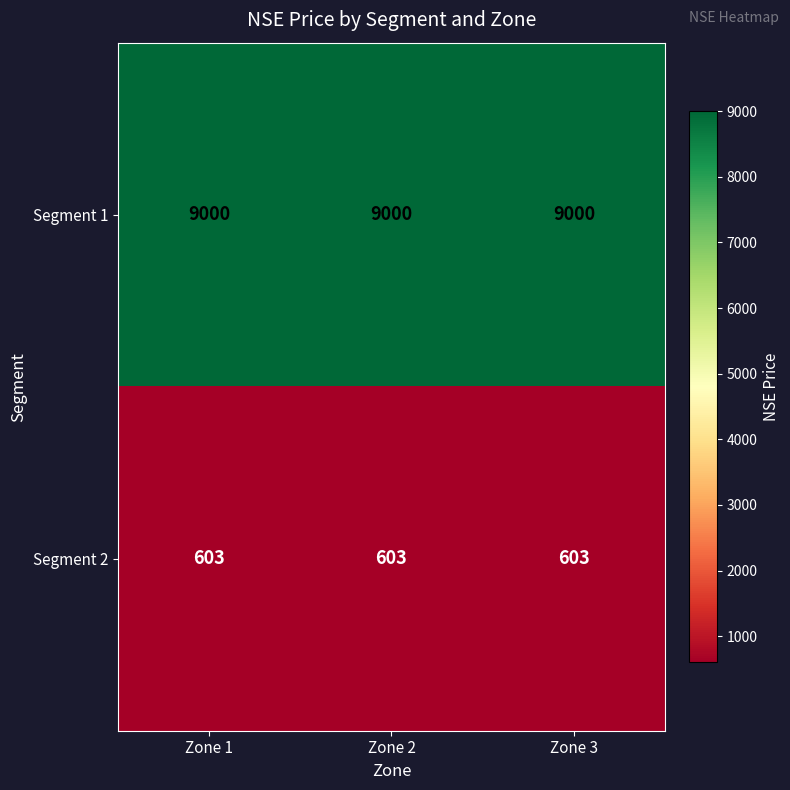

What is the minimum value shown in the chart?

603